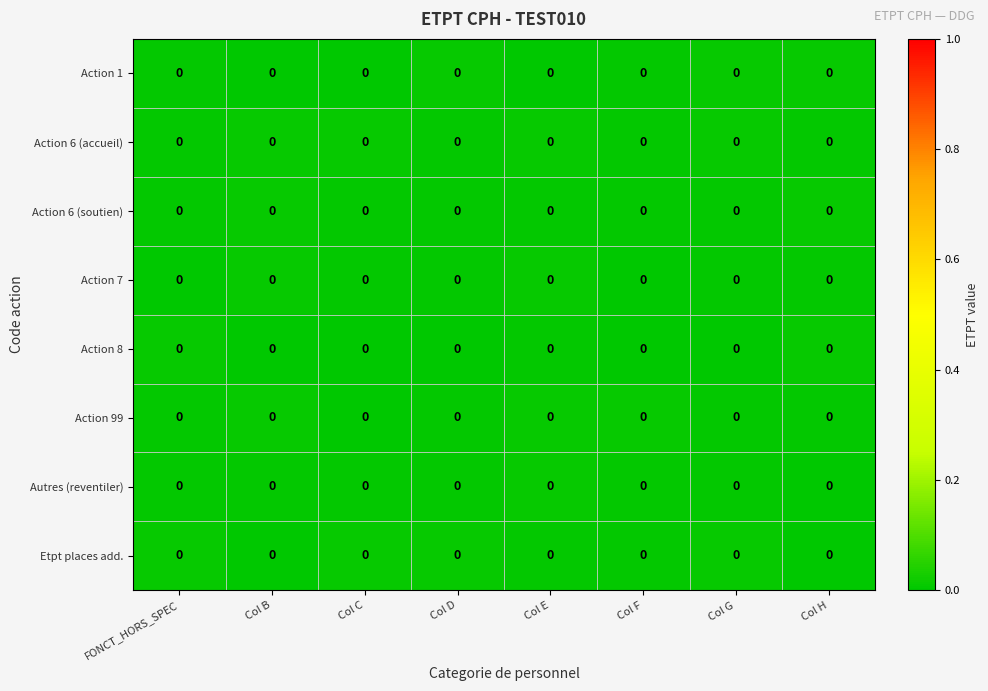

Between FONCT_HORS_SPEC and Col B, which is larger?

FONCT_HORS_SPEC